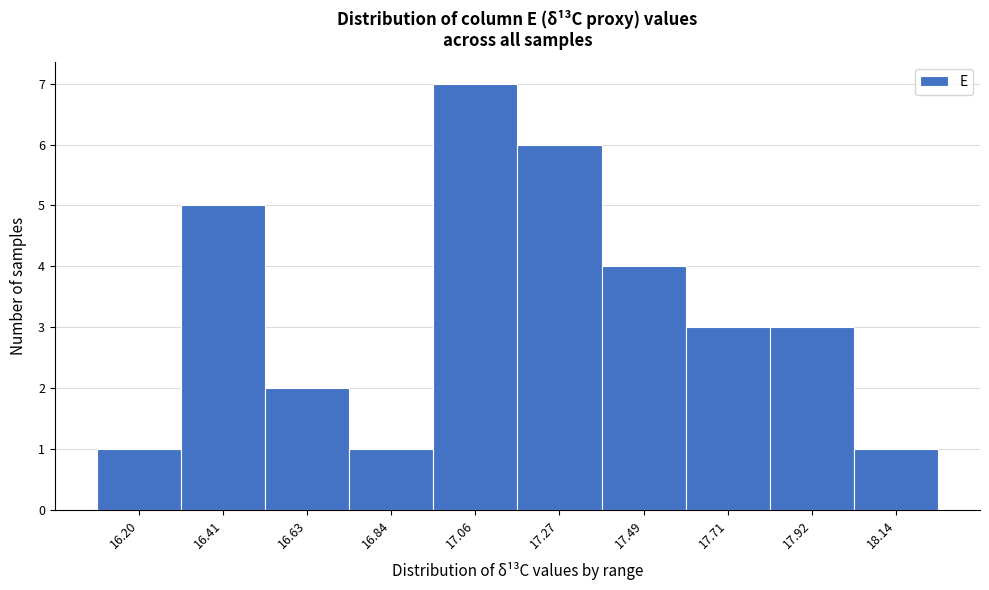

Reading left to right, transcribe all the data shown in this chart.

16.20=1	16.41=5	16.63=2	16.84=1	17.06=7	17.27=6	17.49=4	17.71=3	17.92=3	18.14=1